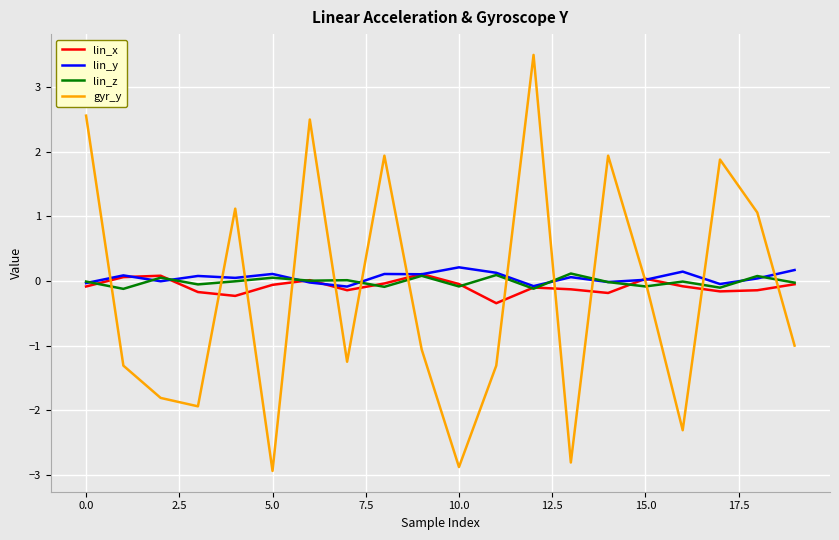

What are all the series names shown in the legend?

lin_x, lin_y, lin_z, gyr_y